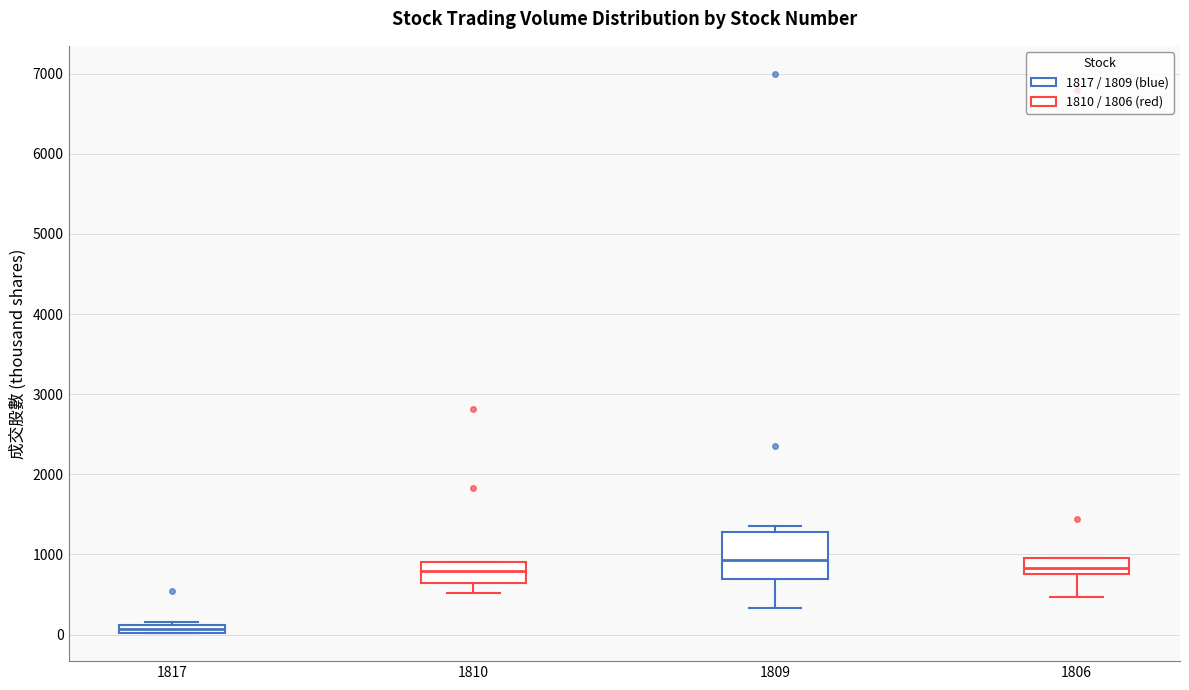

Which box has the lowest median line?

1817